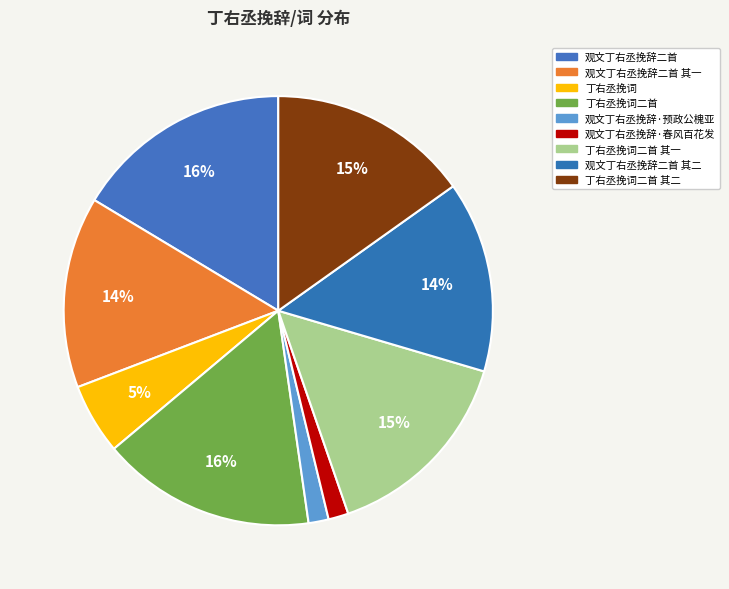

Which category has the smallest portion of the pie?

观文丁右丞挽辞·预政公槐亚